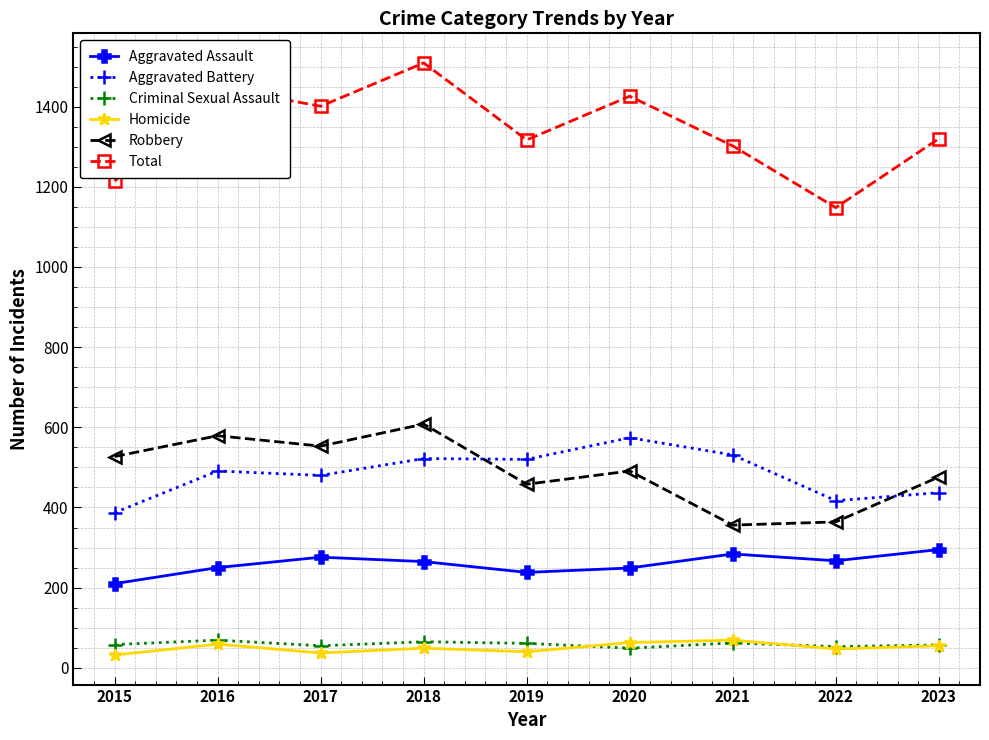

What is the value of the Robbery point at the 6th from the left?

491